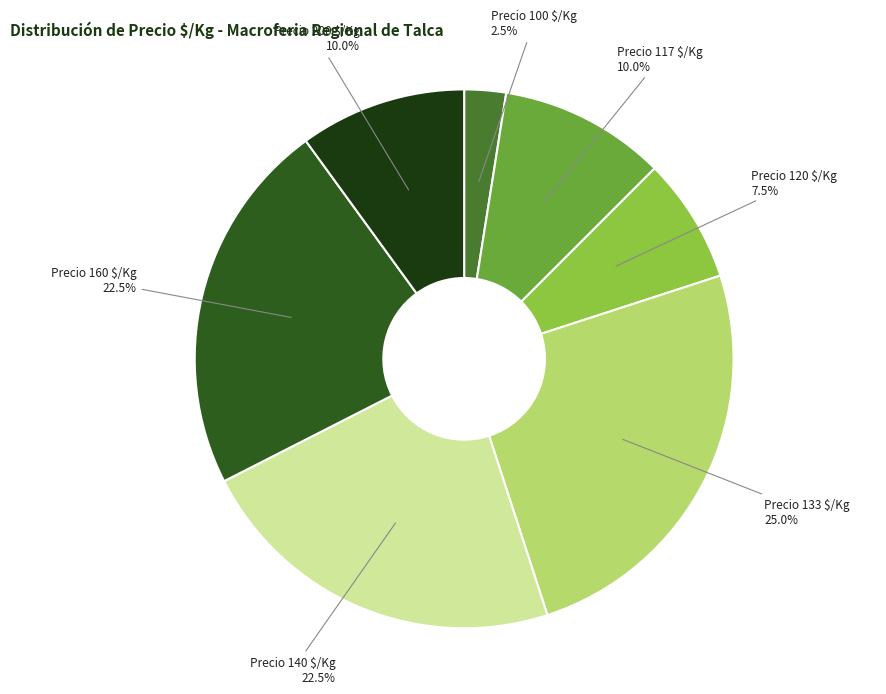

How many segments does this pie chart have?

7